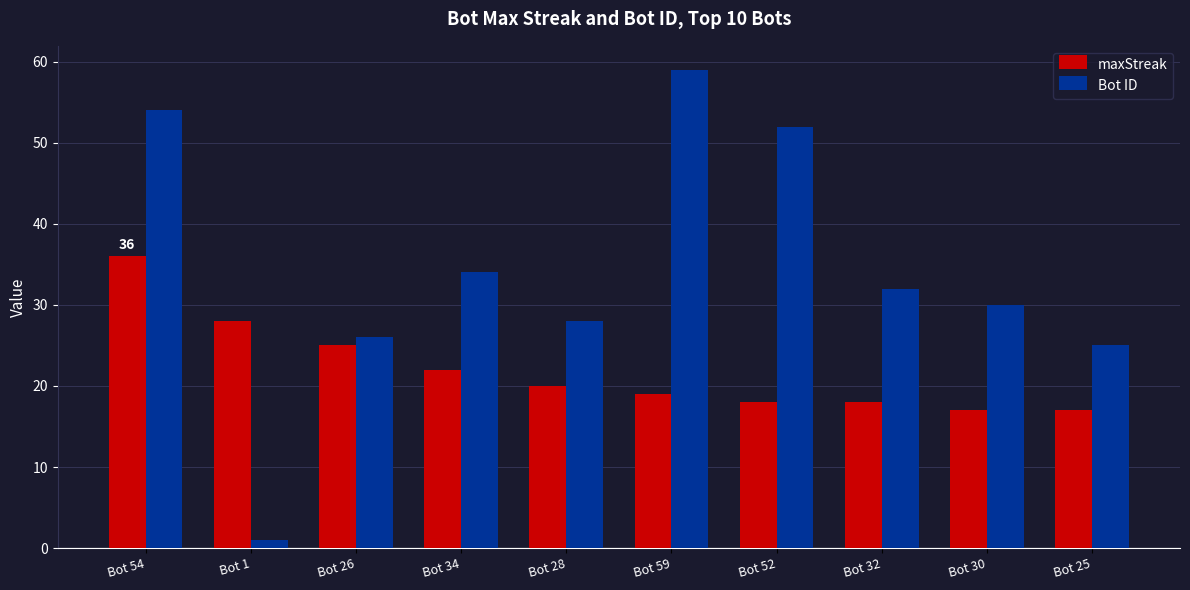

What is the label of the 2nd bar from the right?

Bot 30